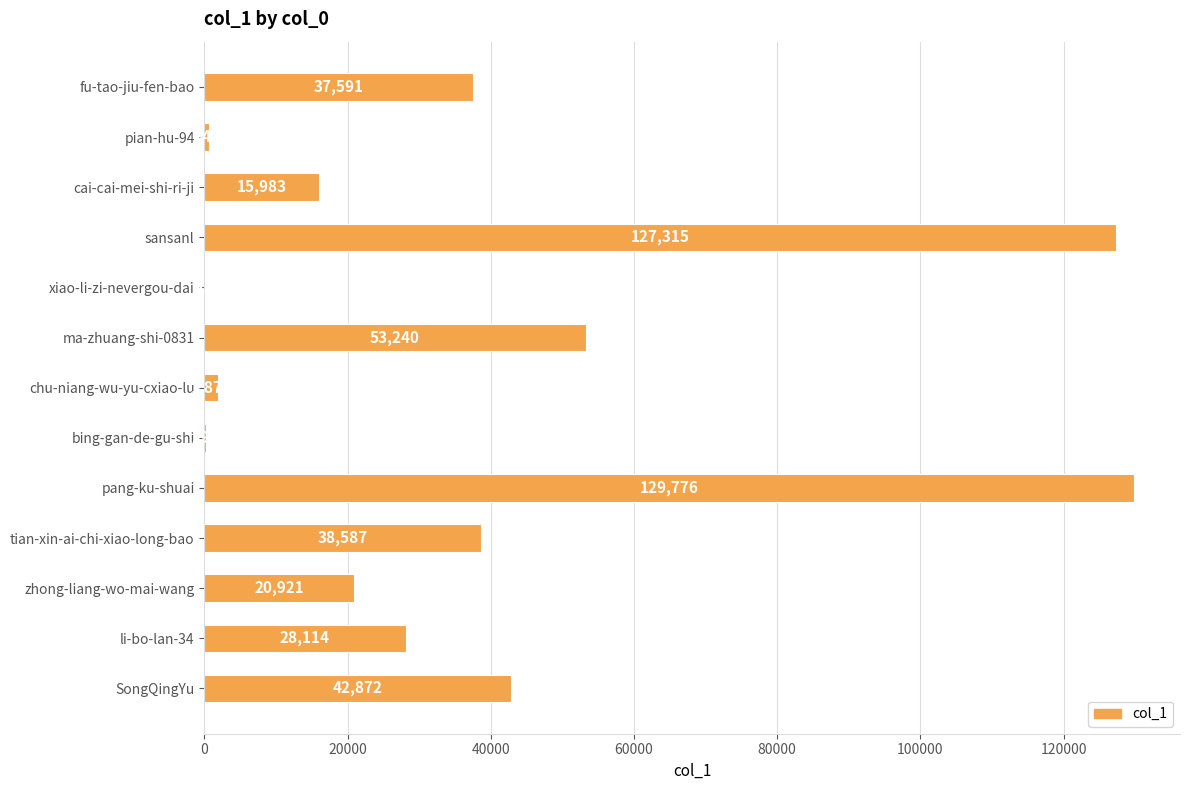

What is the sum of the values at li-bo-lan-34 and zhong-liang-wo-mai-wang?

49035